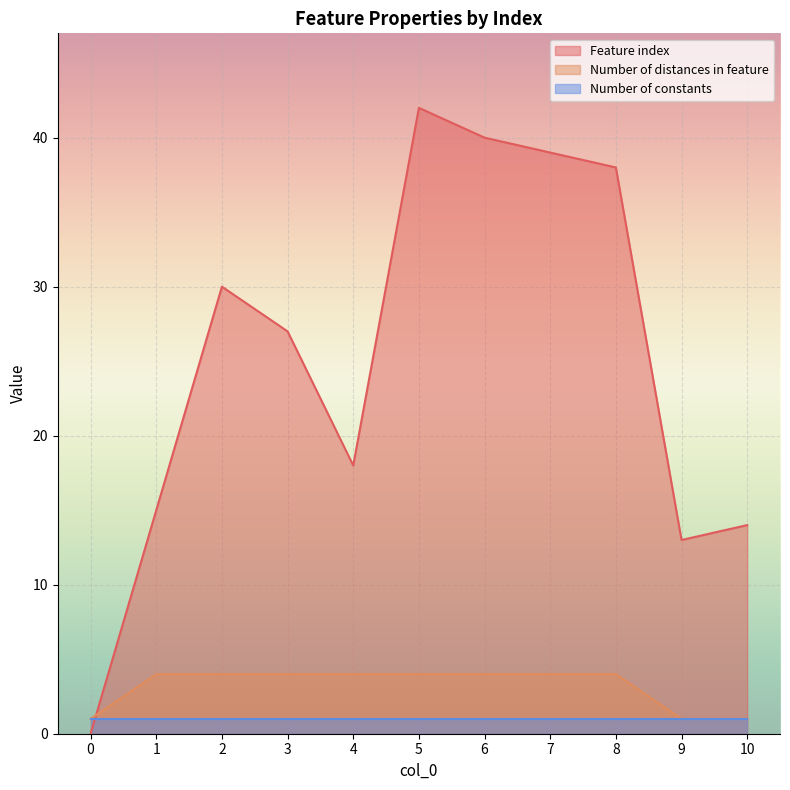

What is the value of the Number of distances in feature point at the 10th from the left?

1